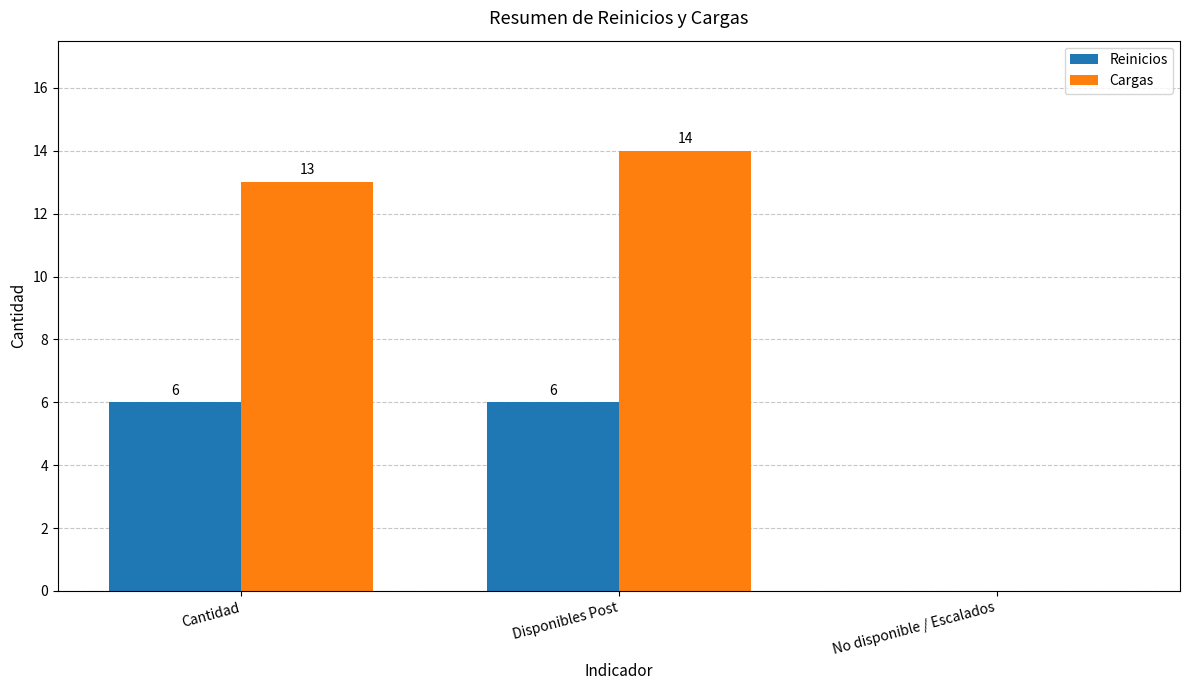

Which series has the largest total across all categories?

Cargas